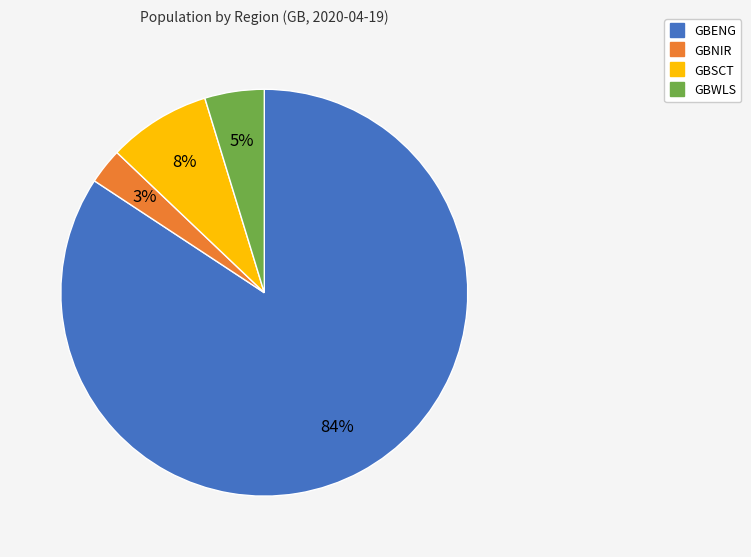

Do GBENG and GBWLS together represent more than half of the pie?

Yes